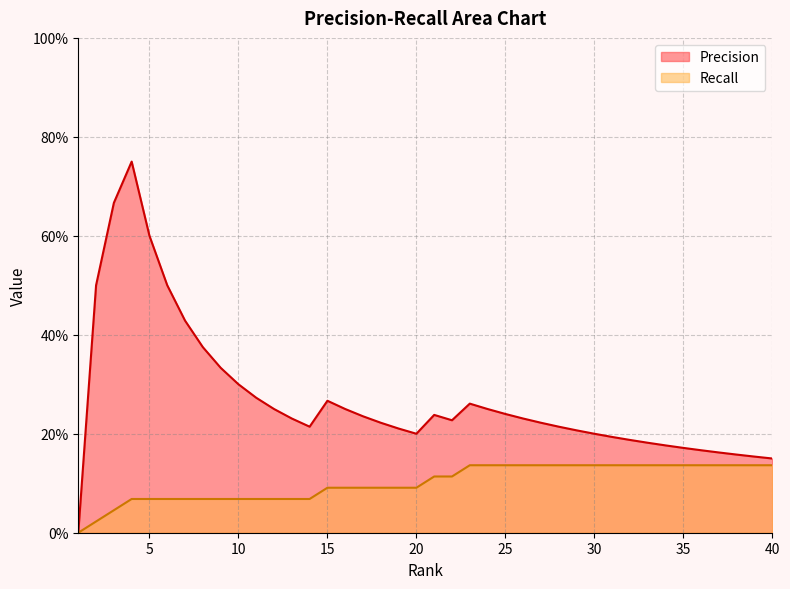

What is the sum of the Recall values at 10 and 24?

0.2